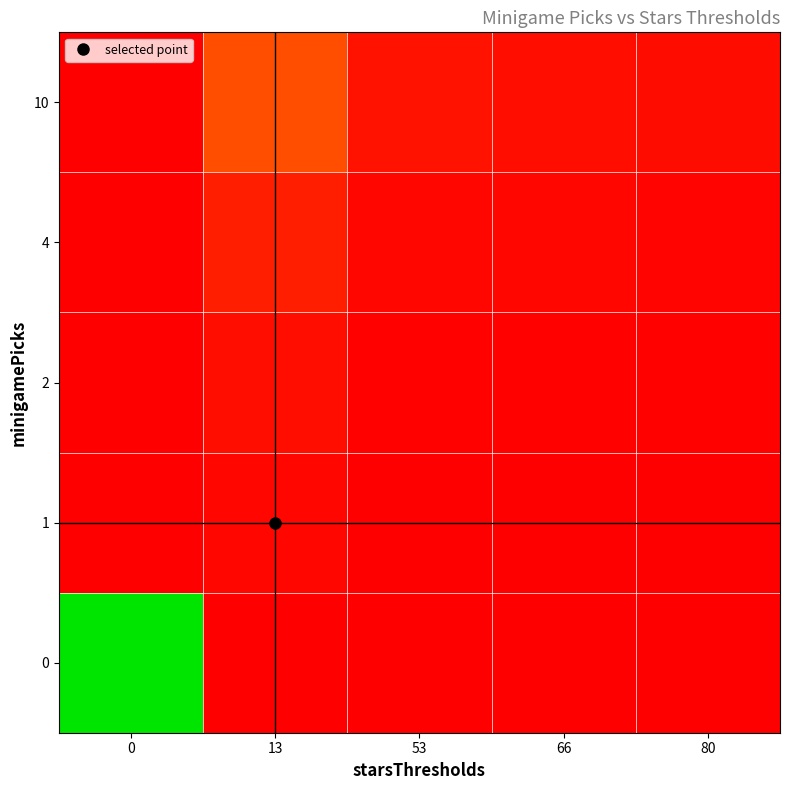

How many series are shown in this chart?

5